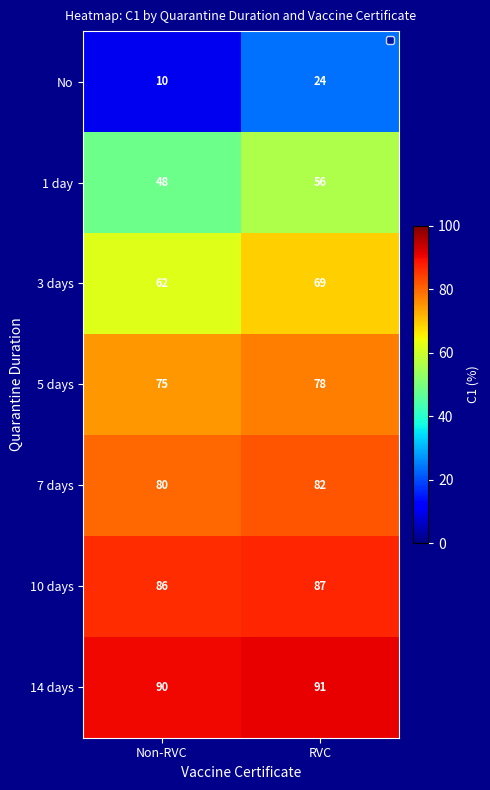

What is the difference between the highest and lowest values at Non-RVC?

80